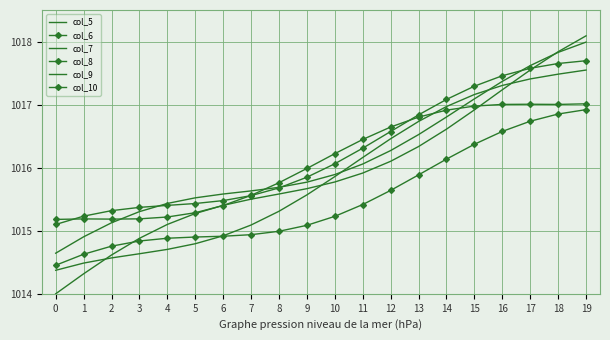

True or false: col_8 has more than 1 interior local peaks.

False